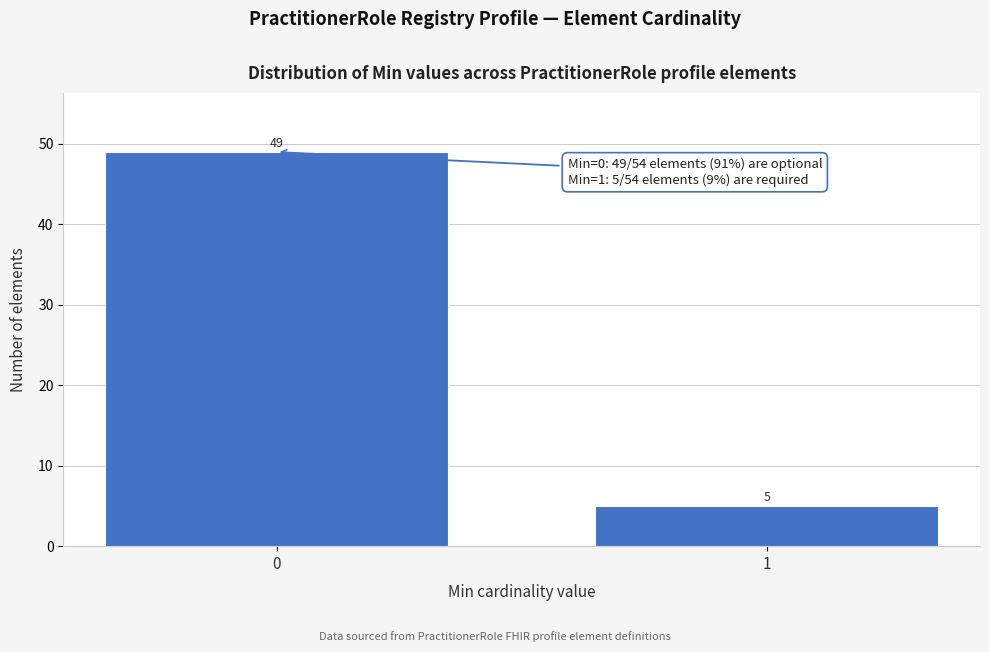

Reading left to right, what are all the values shown in this chart?

0=49	1=5